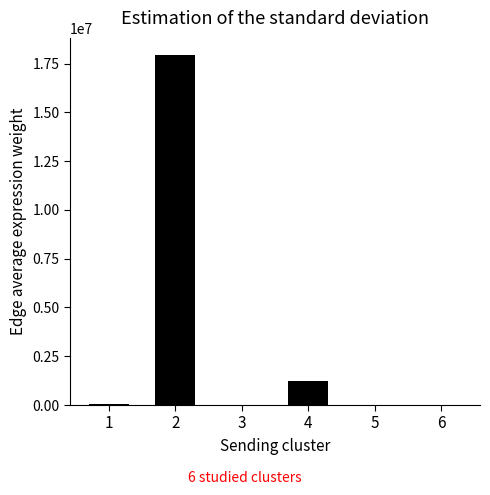

The value at 1 is 66373.5. True or false?

True